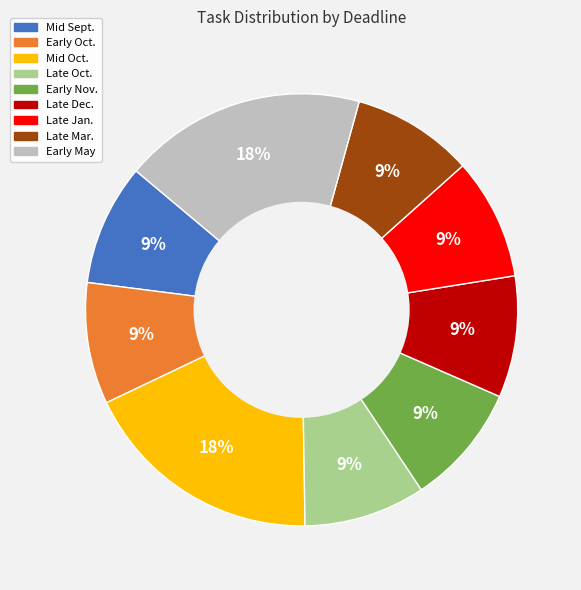

How many segments does this pie chart have?

9